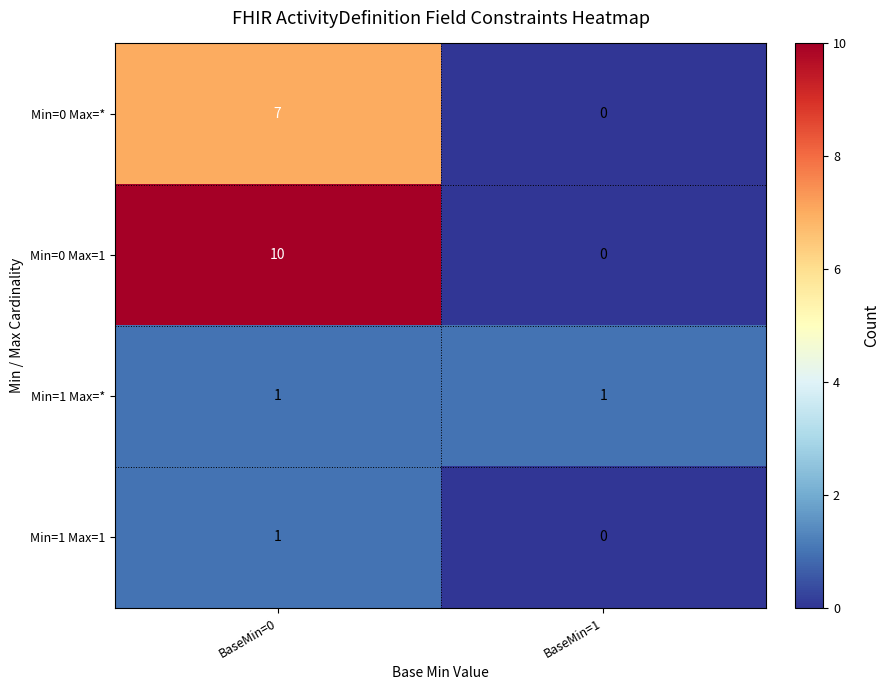

What is the difference between the highest and lowest values at BaseMin=0?

9